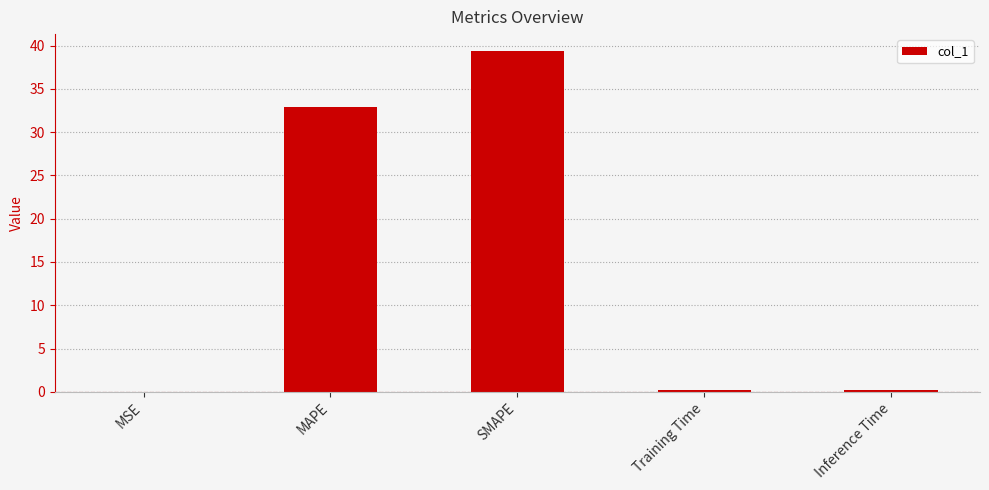

What is the sum of the values at SMAPE and MSE?

39.4